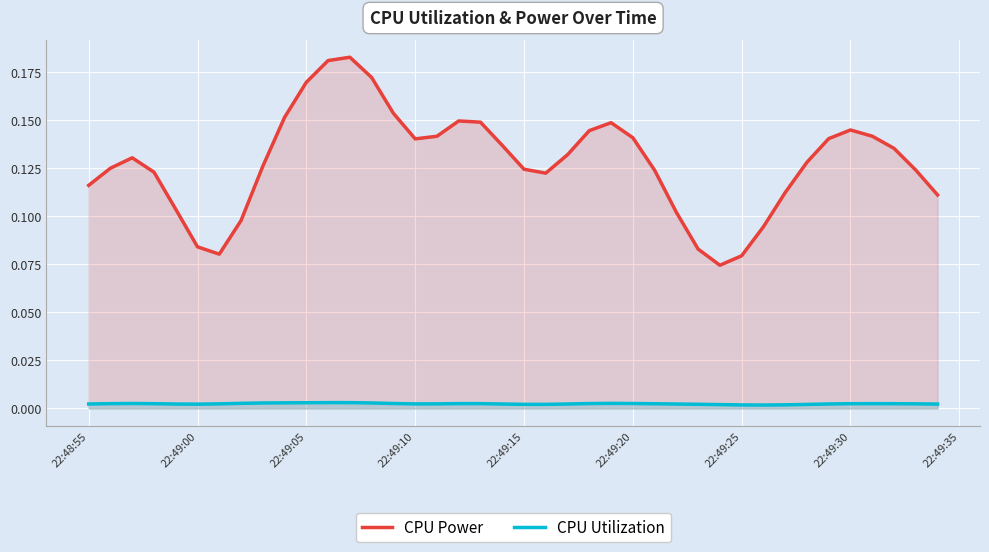

Which series has the largest total across all categories?

CPU Power